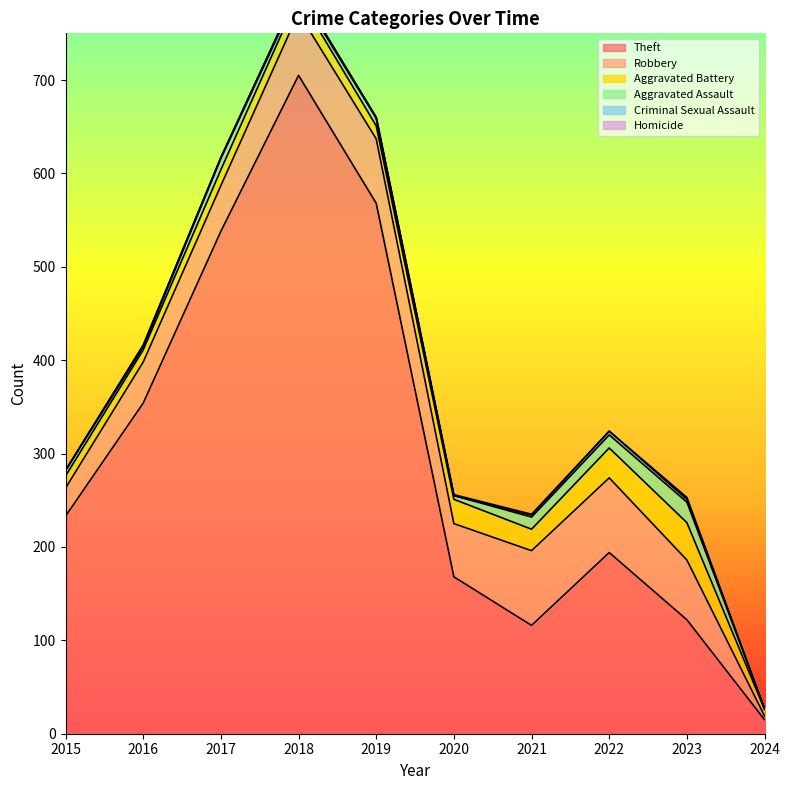

At which category is the sum across all series the highest?

2018